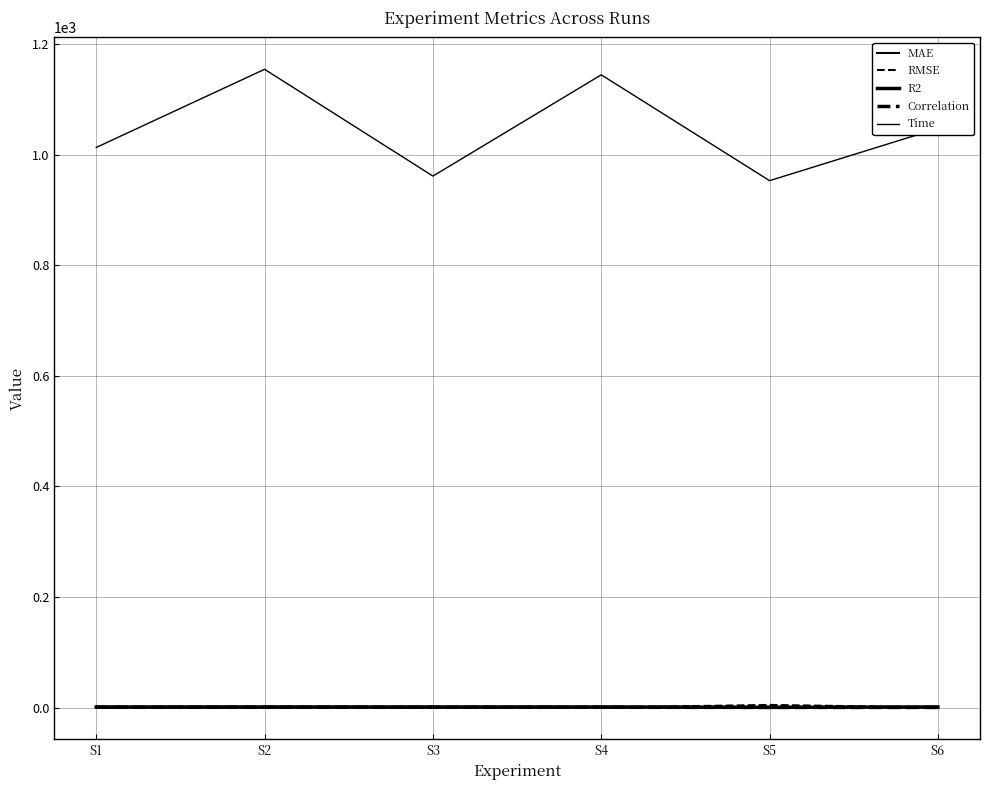

Does the chart display data point markers on the line(s)?

No